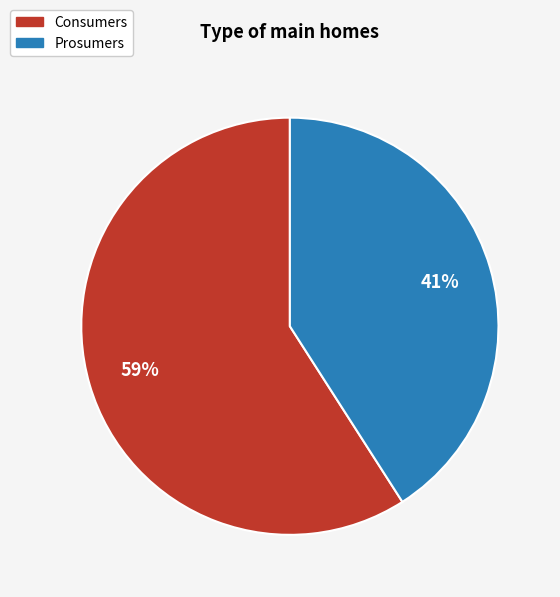

To the nearest percent, what is the combined percentage of Consumers and Prosumers?

100%